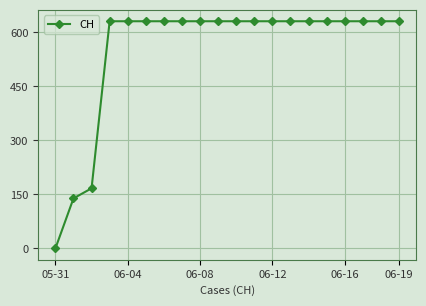

What is the value of the 9th point from the left?

631